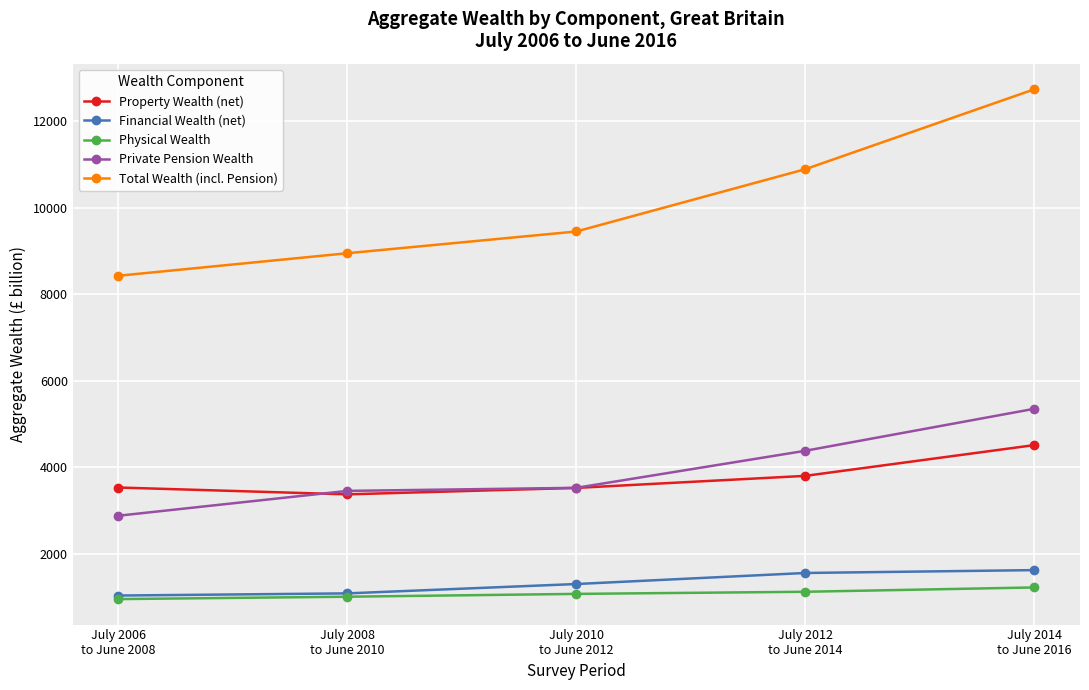

Which category has the highest value in the Total Wealth (incl. Pension) series?

July 2014
to June 2016